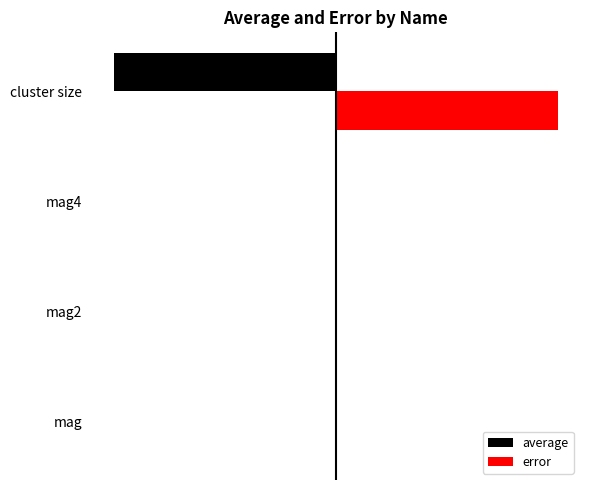

What are all the series names shown in the legend?

average, error